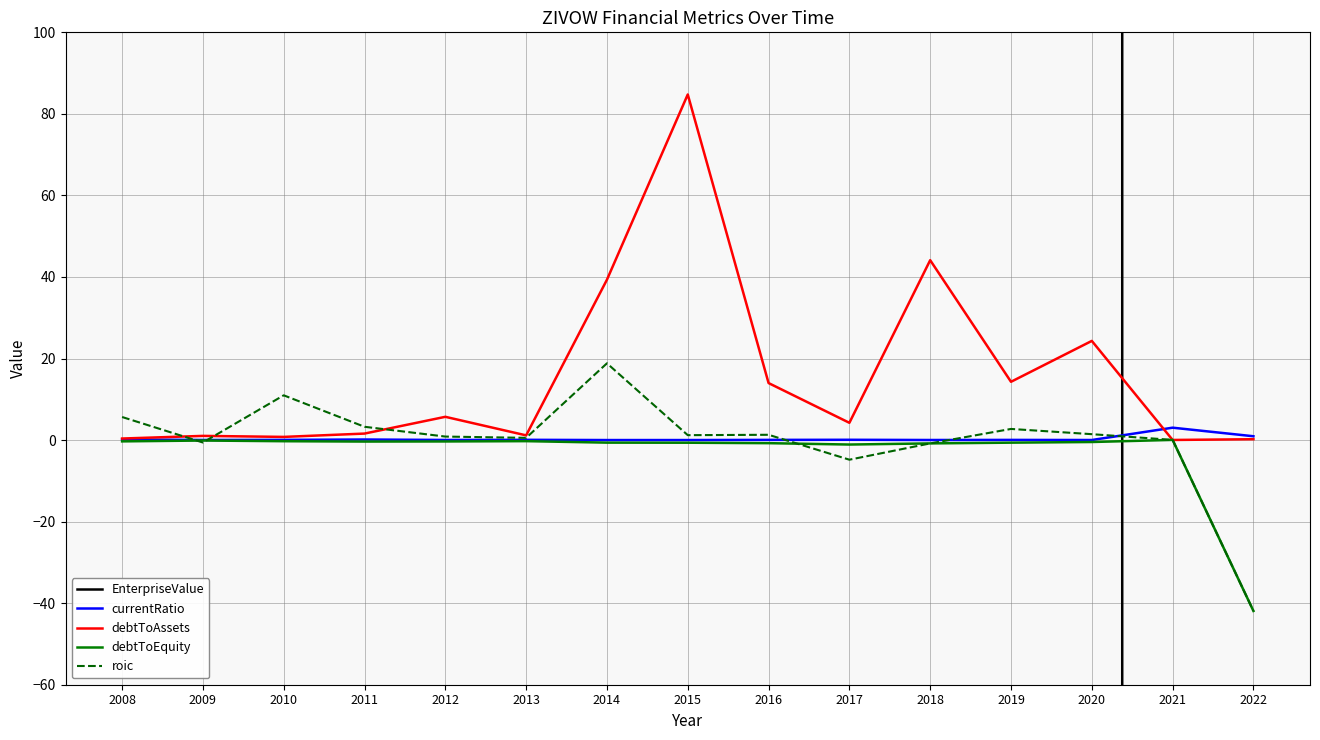

Which category has the highest value in the debtToAssets series?

2015